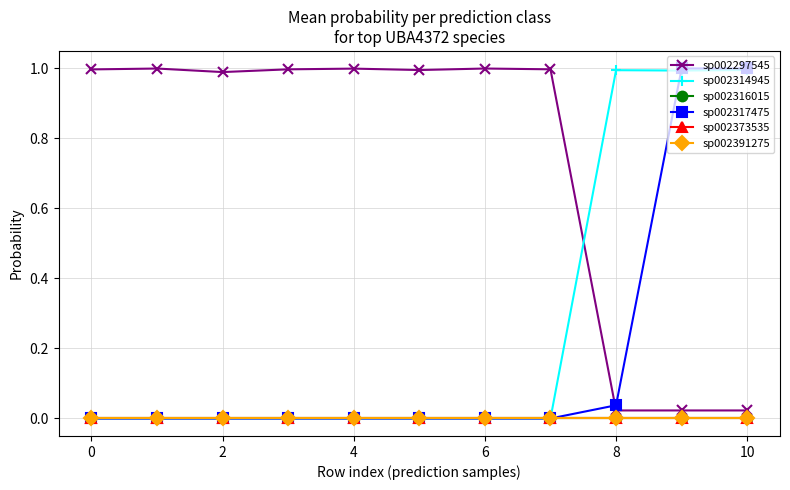

True or false: sp002317475 has more than 0 points higher than both neighbors.

True